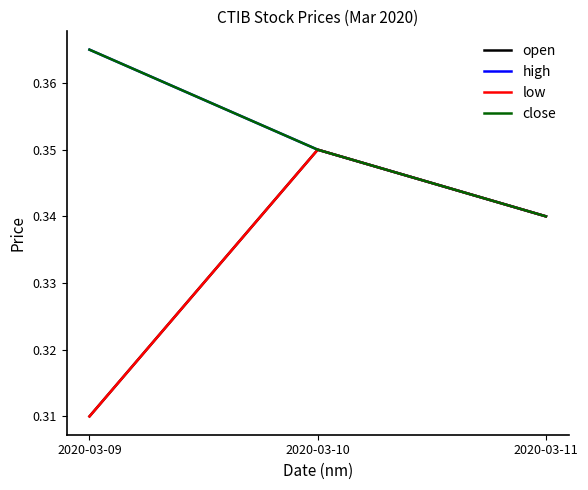

Does the chart display data point markers on the line(s)?

No